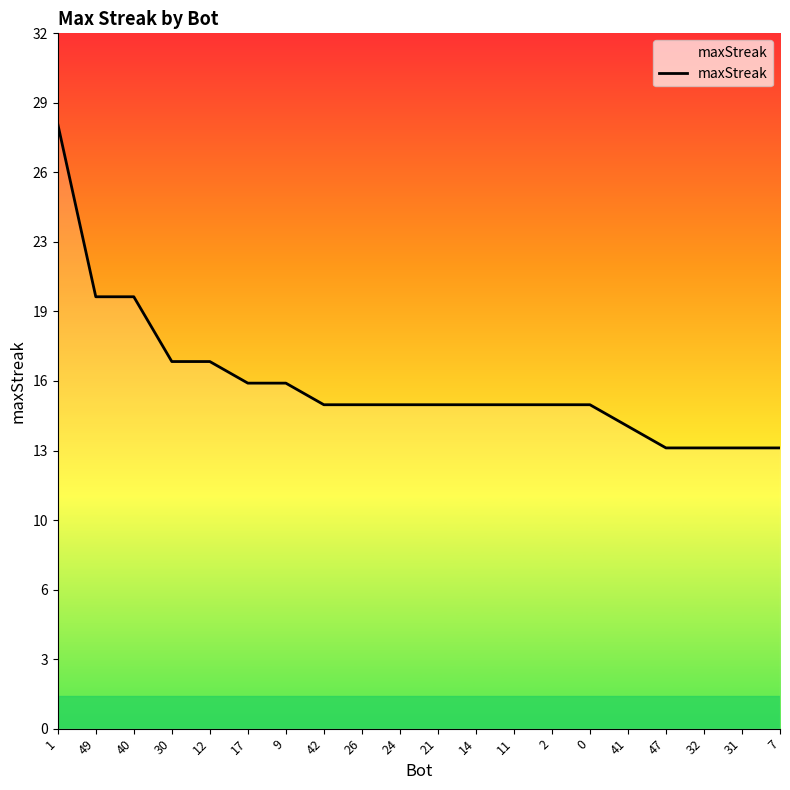

Does the chart have visible grid lines?

No